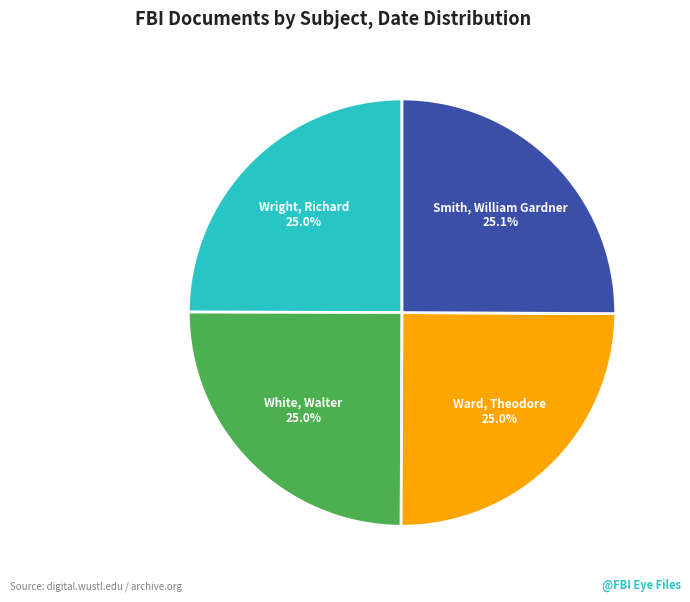

What is the ratio of the value at Wright, Richard to the value at Smith, William Gardner?

1.0